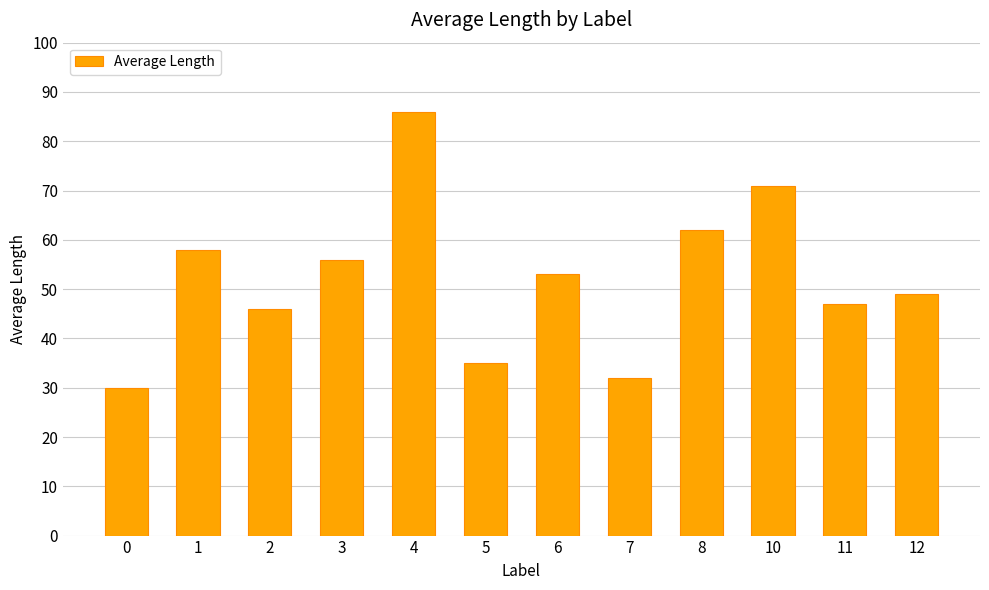

Approximately how many times larger is the value at 7 compared to 5?

0.9